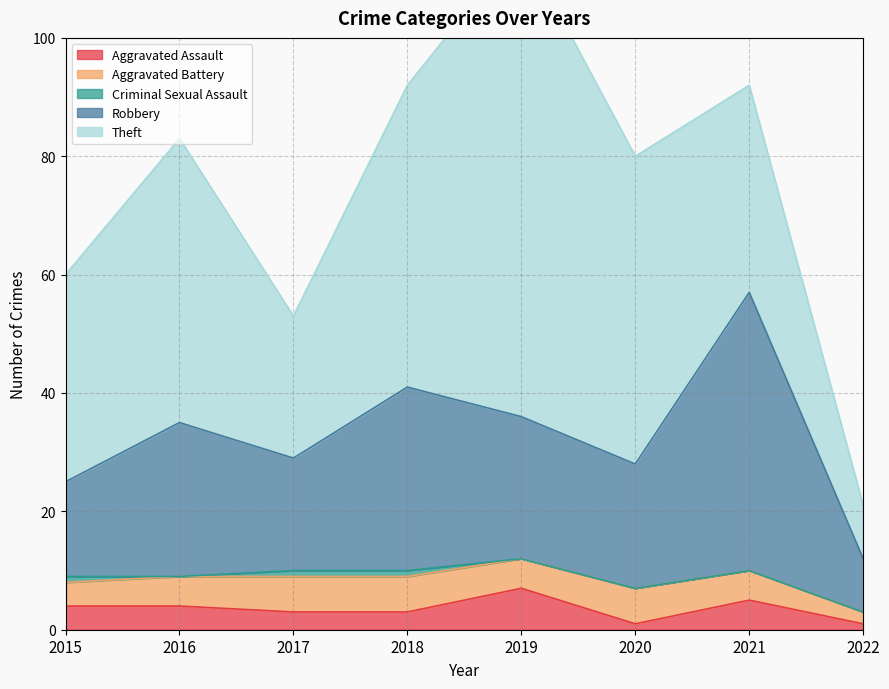

What are all the series names shown in the legend?

Aggravated Assault, Aggravated Battery, Criminal Sexual Assault, Robbery, Theft